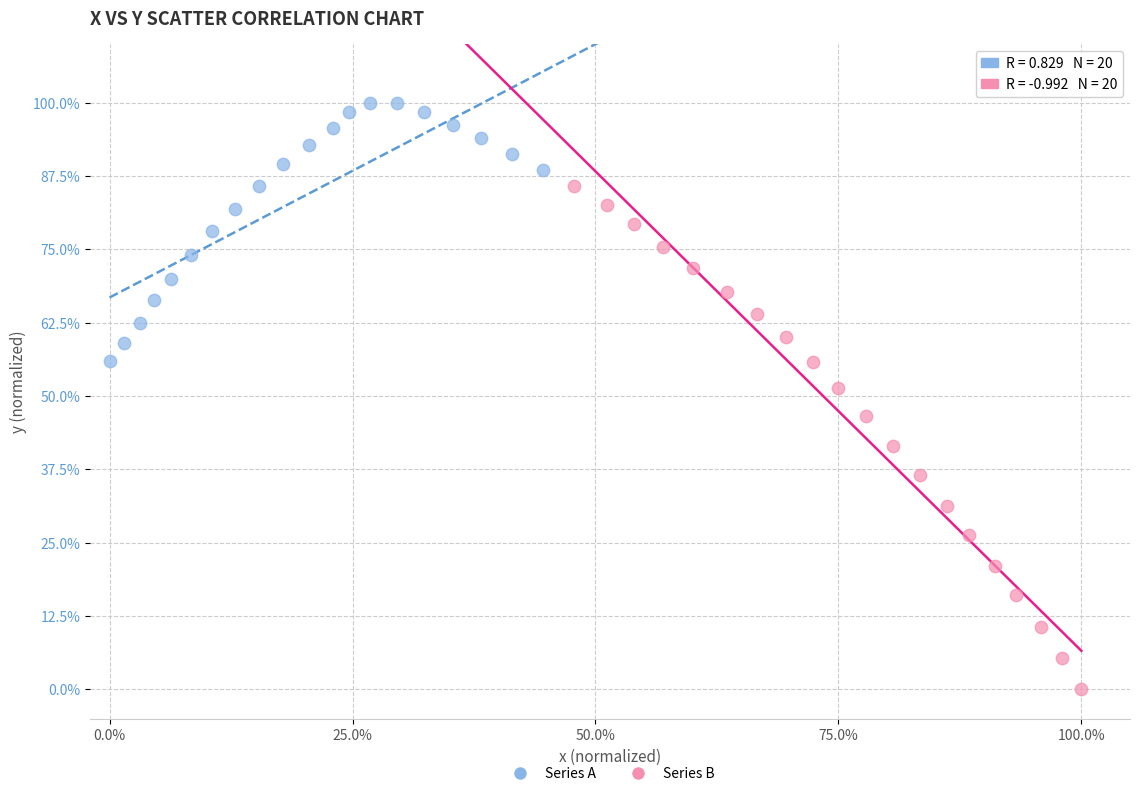

Which series has the largest Y range (max minus min)?

Series B